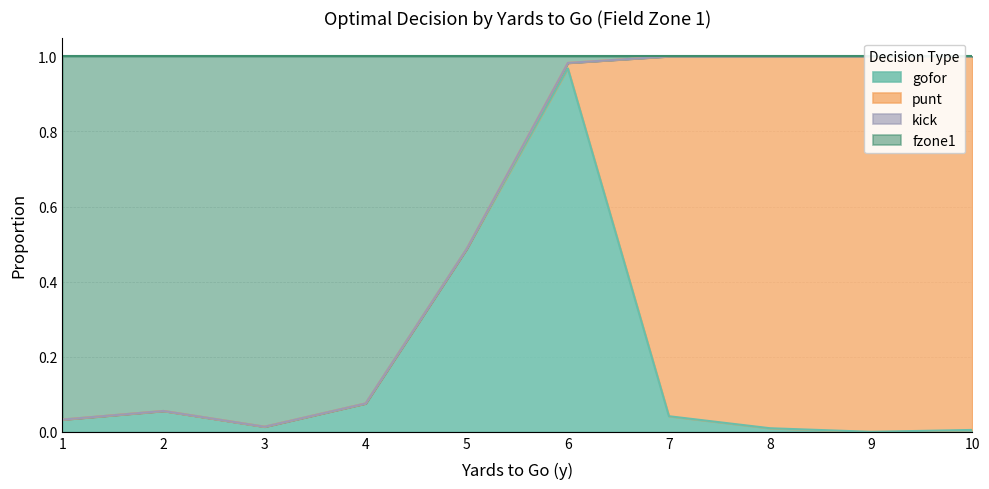

True or false: gofor has a value of 0.0 at 2.

False